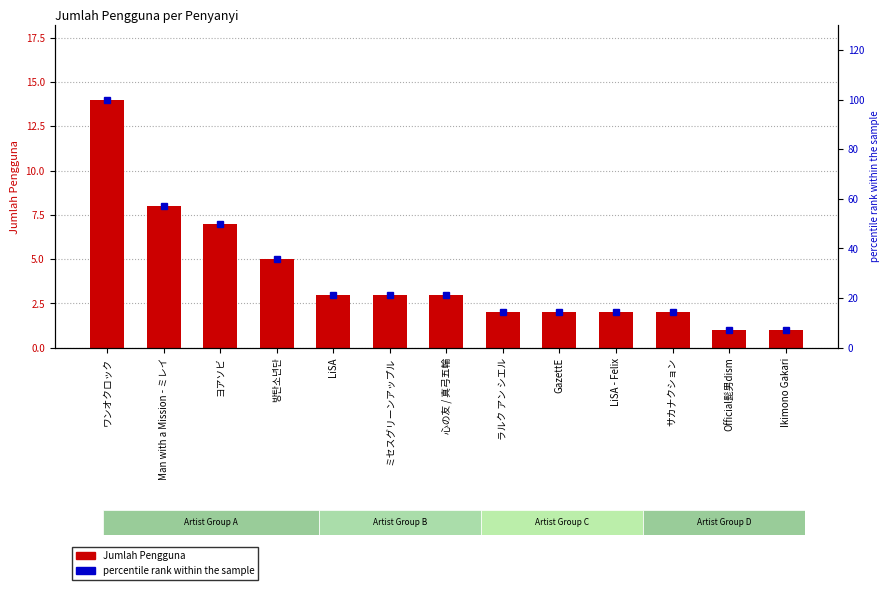

What is the maximum value for percentile rank within the sample?

100.0